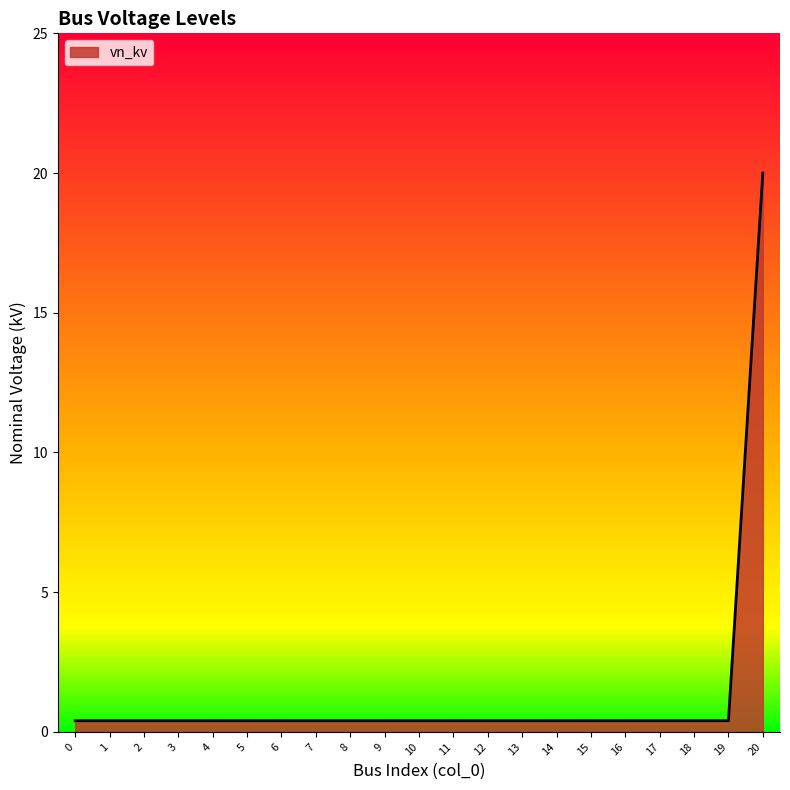

True or false: the data shows 0.4 at 14.

True